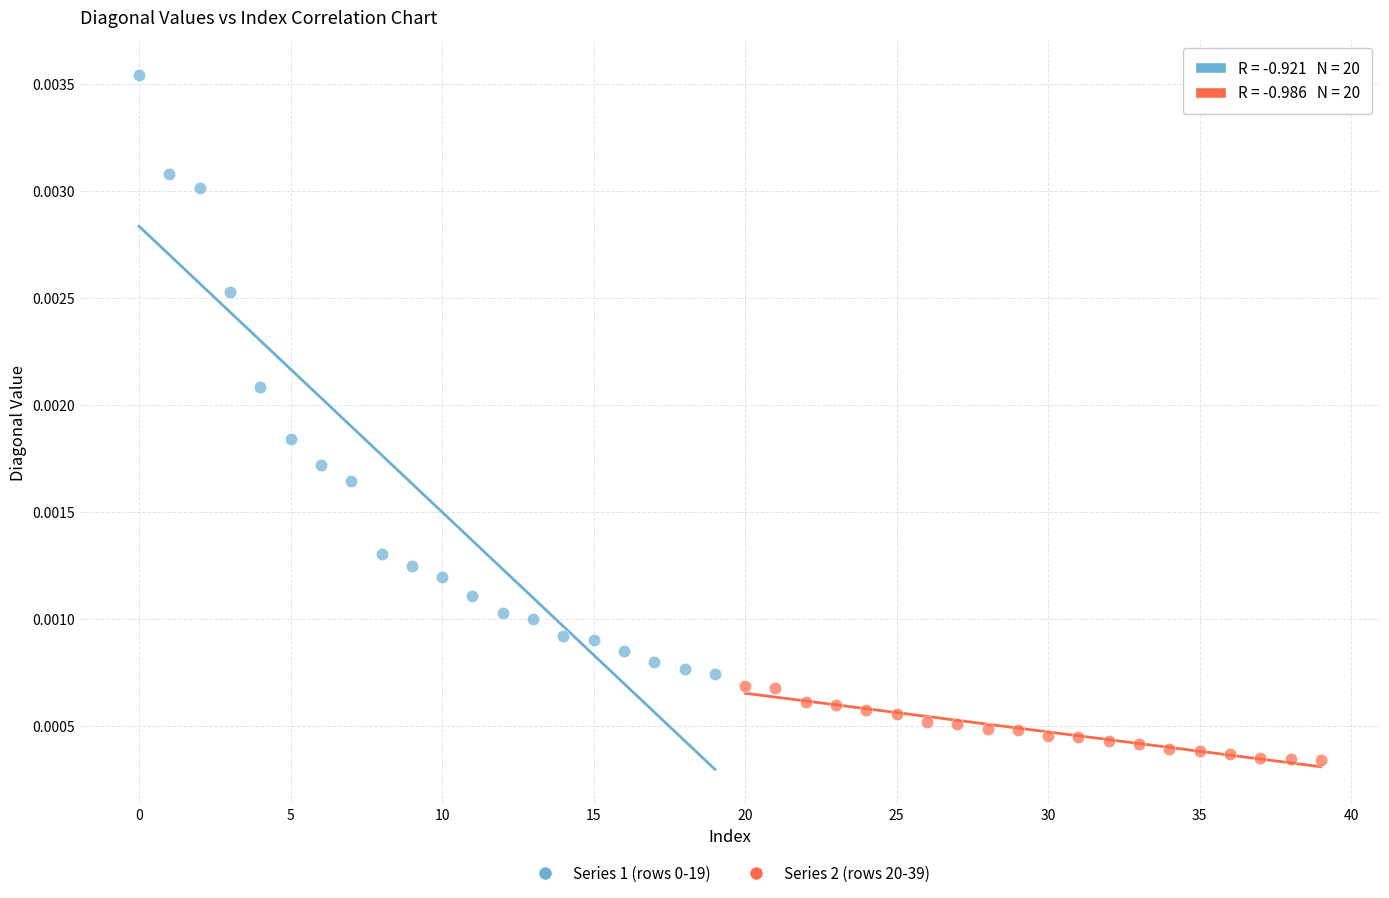

Which series reaches the minimum Y coordinate?

Series 2 (rows 20-39)